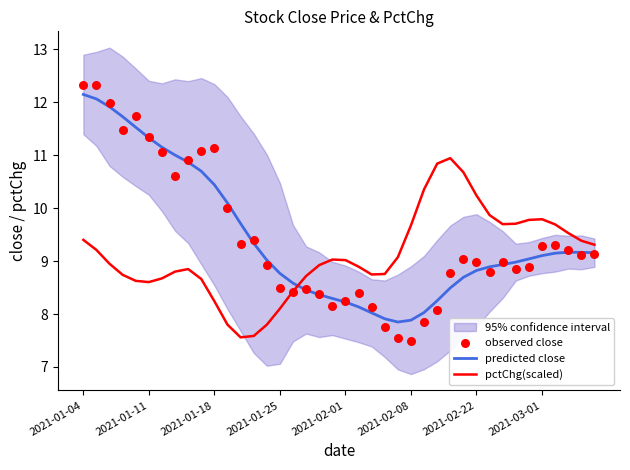

True or false: pctChg(scaled) and predicted close intersect in this chart.

True